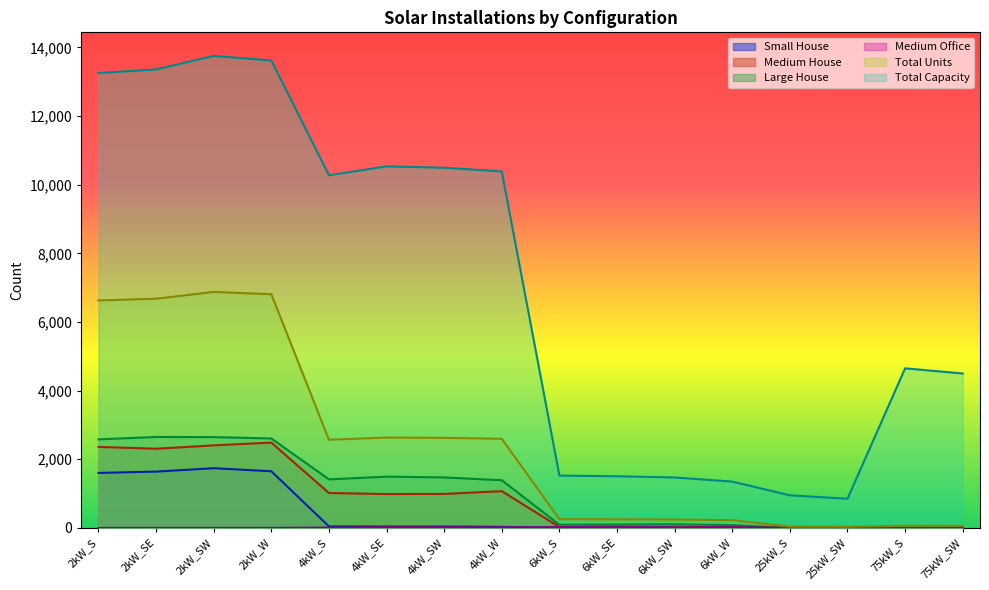

Does the chart display data point markers on the line(s)?

No